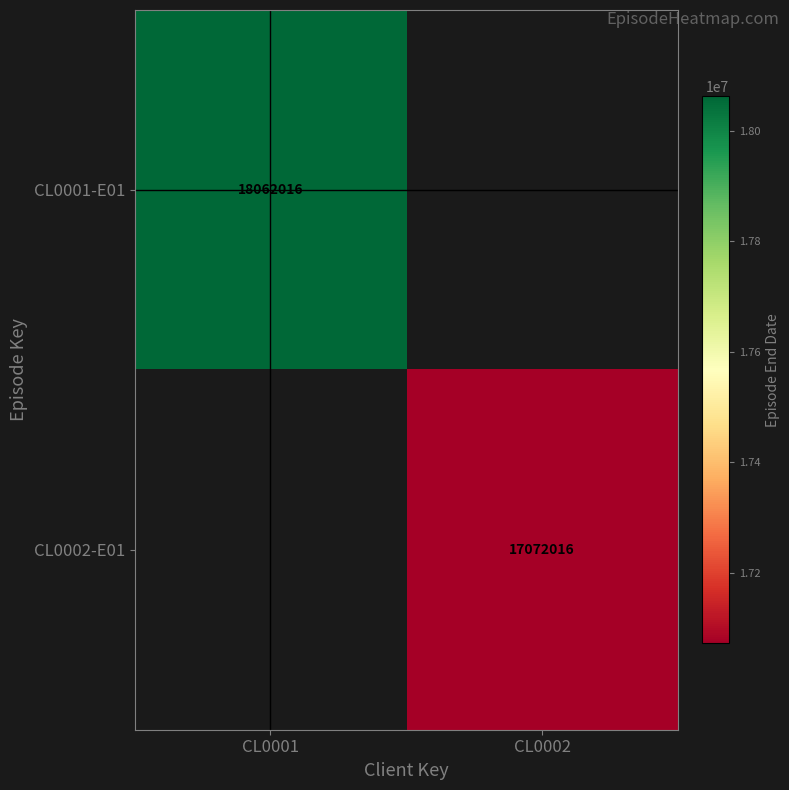

What is the maximum value shown in the chart?

18062016.0